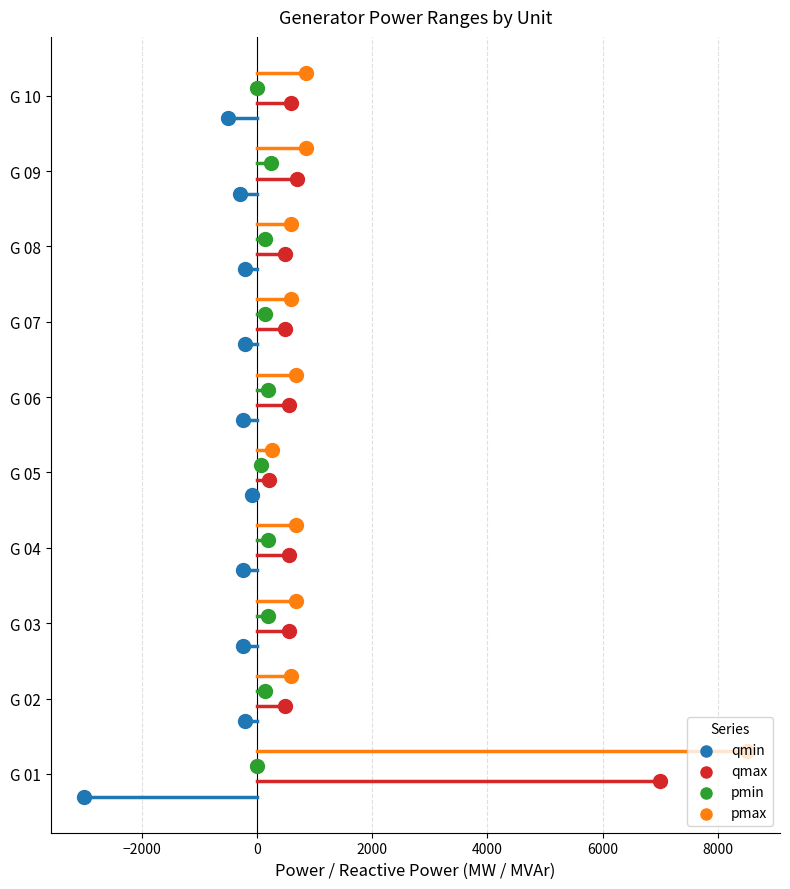

What are all the series names shown in the legend?

qmin, qmax, pmin, pmax